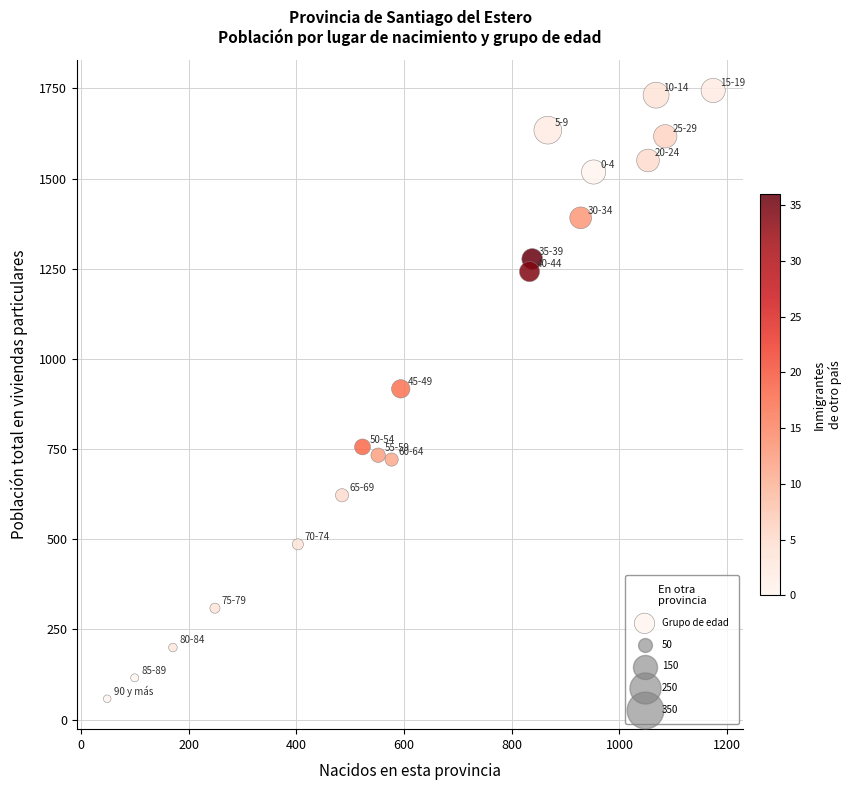

What is the range of X values (max minus min)?

1125